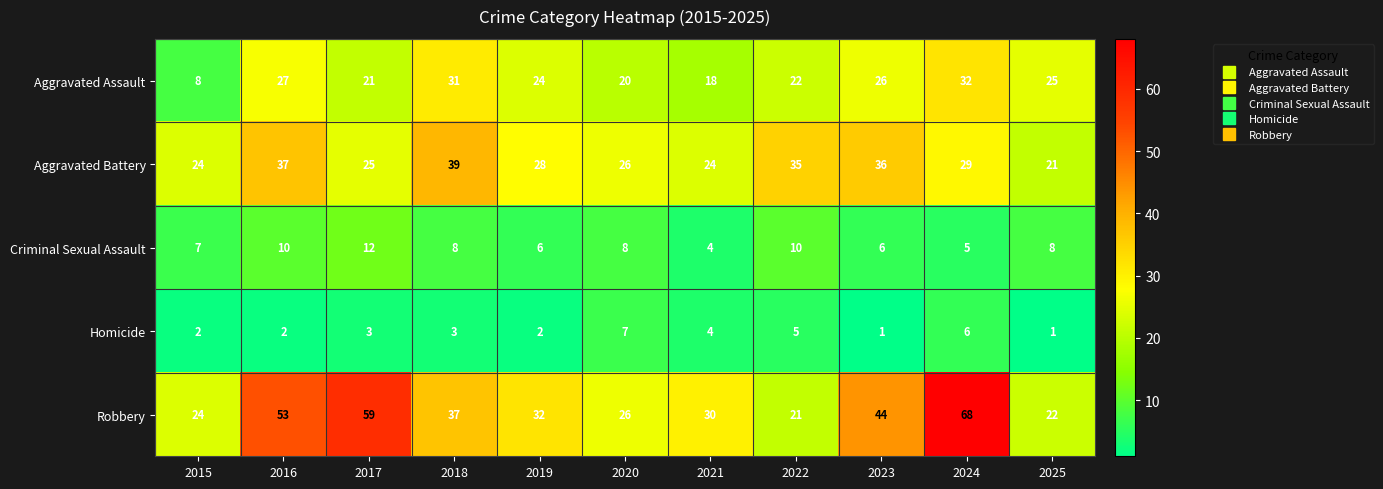

Which label corresponds to the largest value in the chart?

2024